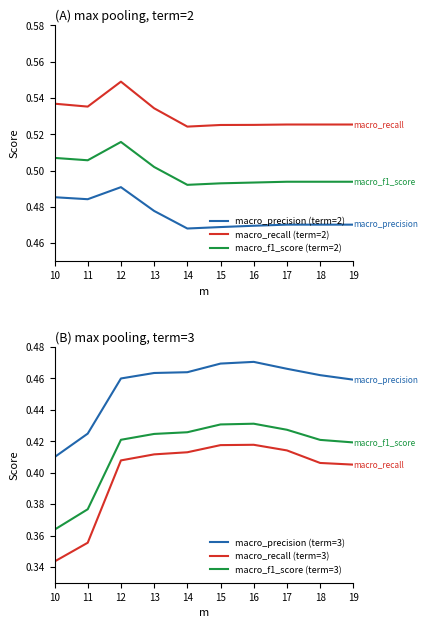

Reading left to right, transcribe all the data shown in this chart.

macro_precision (term=2): 10=0.5	11=0.5	12=0.5	13=0.5	14=0.5	15=0.5	16=0.5	17=0.5	18=0.5	19=0.5
macro_recall (term=2): 10=0.5	11=0.5	12=0.5	13=0.5	14=0.5	15=0.5	16=0.5	17=0.5	18=0.5	19=0.5
macro_f1_score (term=2): 10=0.5	11=0.5	12=0.5	13=0.5	14=0.5	15=0.5	16=0.5	17=0.5	18=0.5	19=0.5
macro_precision (term=3): 10=0.4	11=0.4	12=0.5	13=0.5	14=0.5	15=0.5	16=0.5	17=0.5	18=0.5	19=0.5
macro_recall (term=3): 10=0.3	11=0.4	12=0.4	13=0.4	14=0.4	15=0.4	16=0.4	17=0.4	18=0.4	19=0.4
macro_f1_score (term=3): 10=0.4	11=0.4	12=0.4	13=0.4	14=0.4	15=0.4	16=0.4	17=0.4	18=0.4	19=0.4